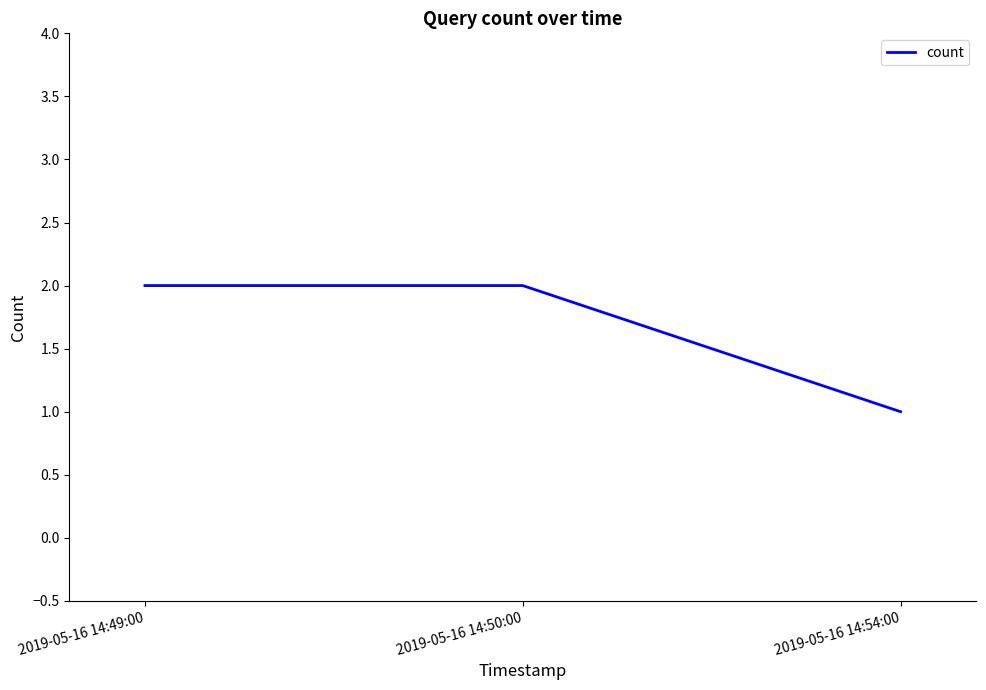

Reading left to right, extract all data points from this chart.

2	2	1